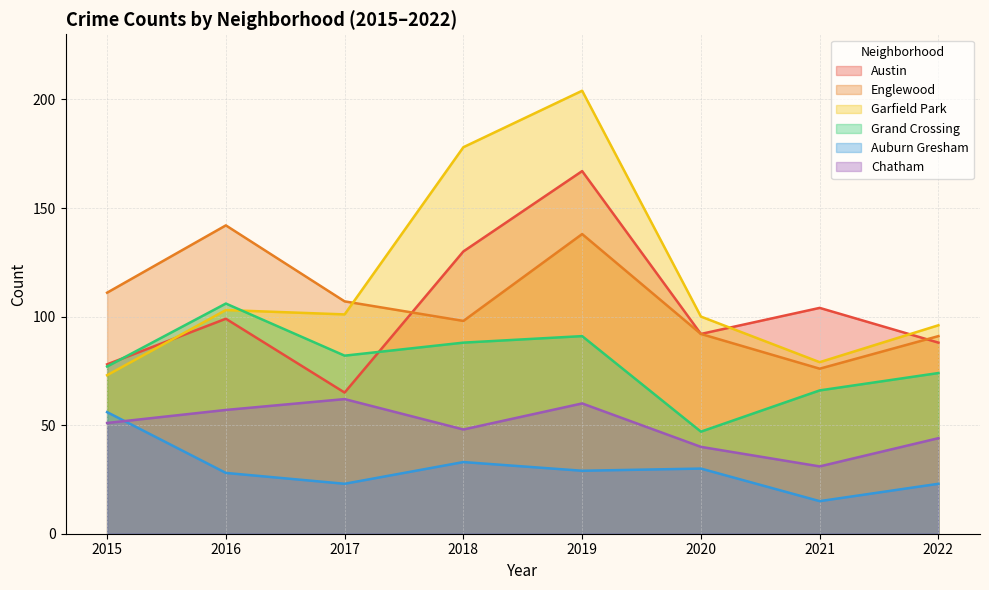

What are all the series names shown in the legend?

Austin, Englewood, Garfield Park, Grand Crossing, Auburn Gresham, Chatham